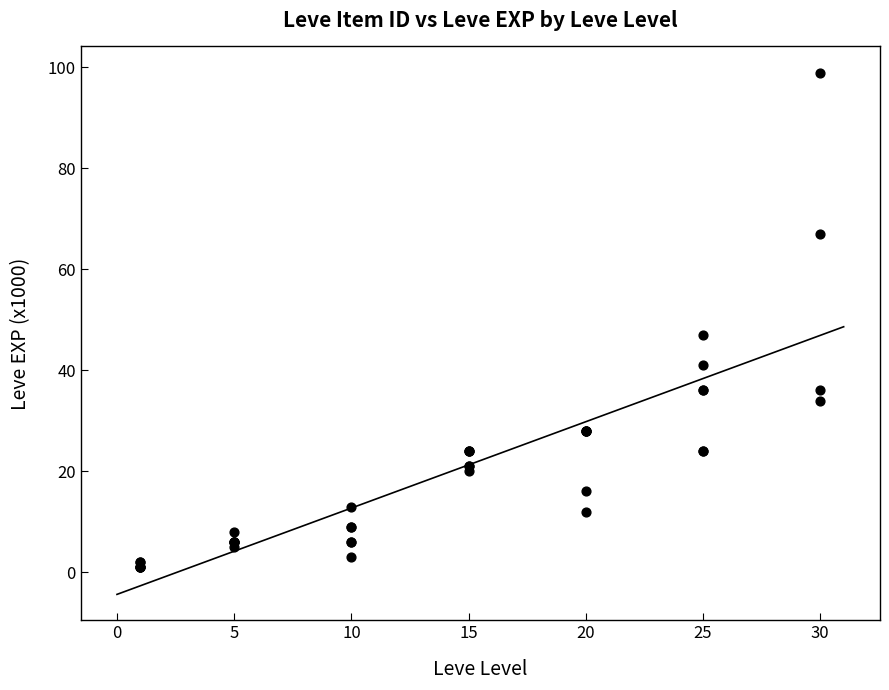

What Y value in the scatter plot is closest to 50?

47